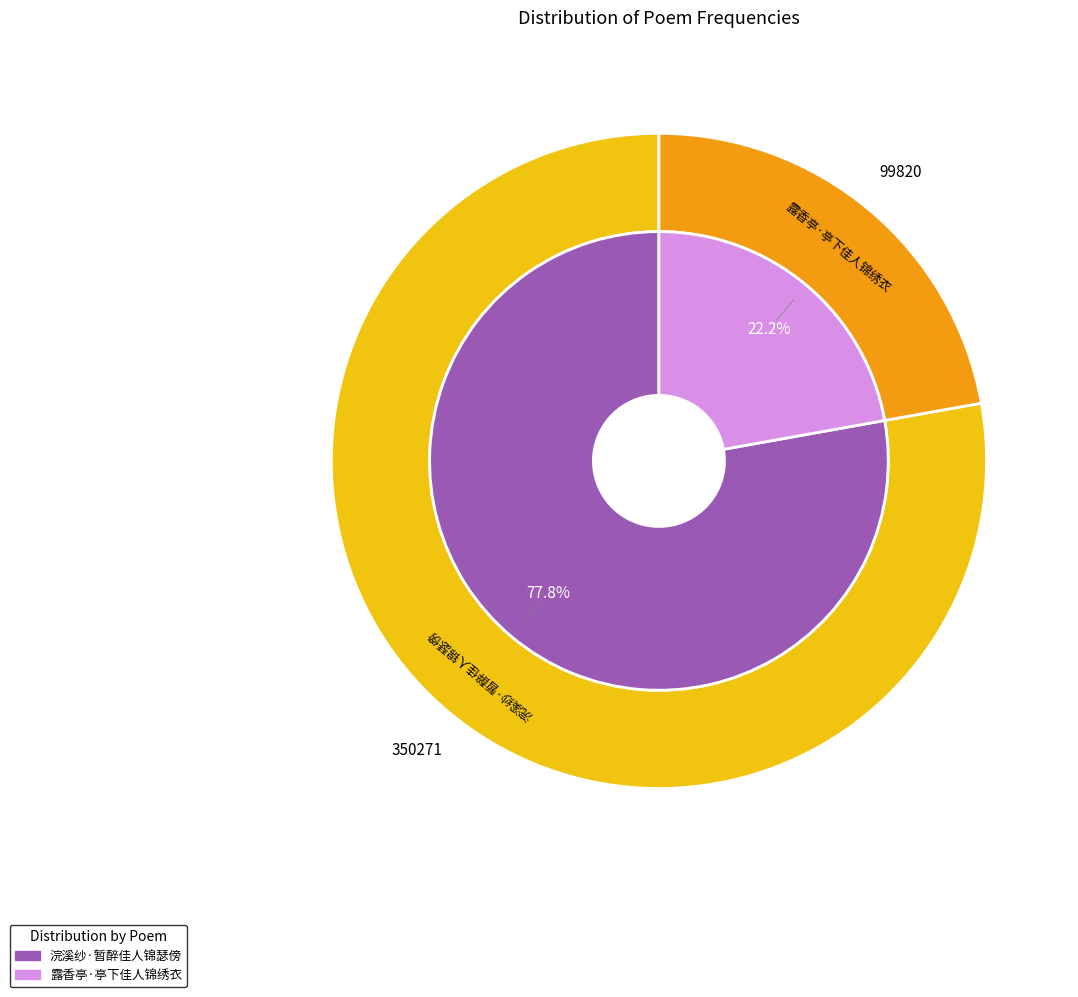

Which category accounts for the majority?

浣溪纱·暂醉佳人锦瑟傍